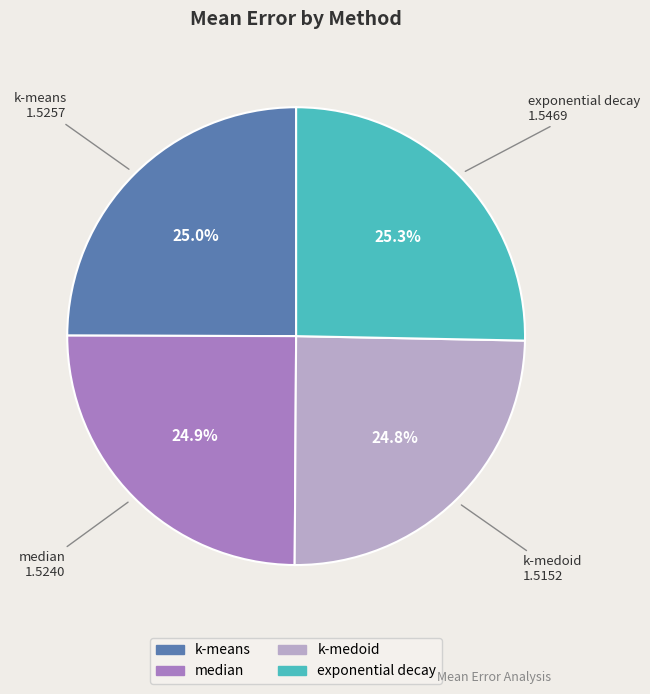

How many slices are in this pie chart?

4